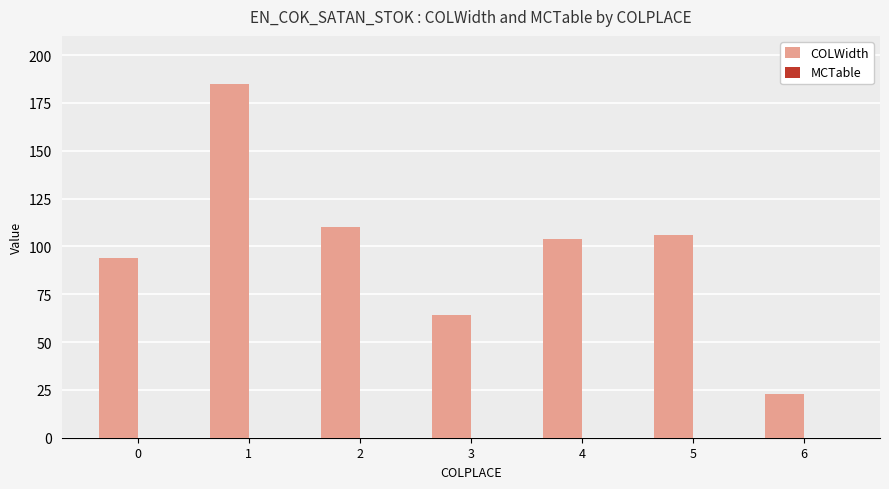

What is the difference between the values at 4 and 1?

81